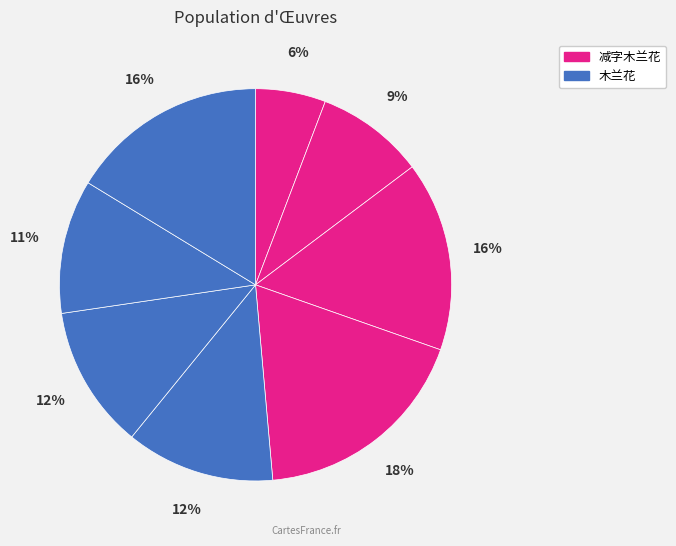

How many segments does this pie chart have?

8